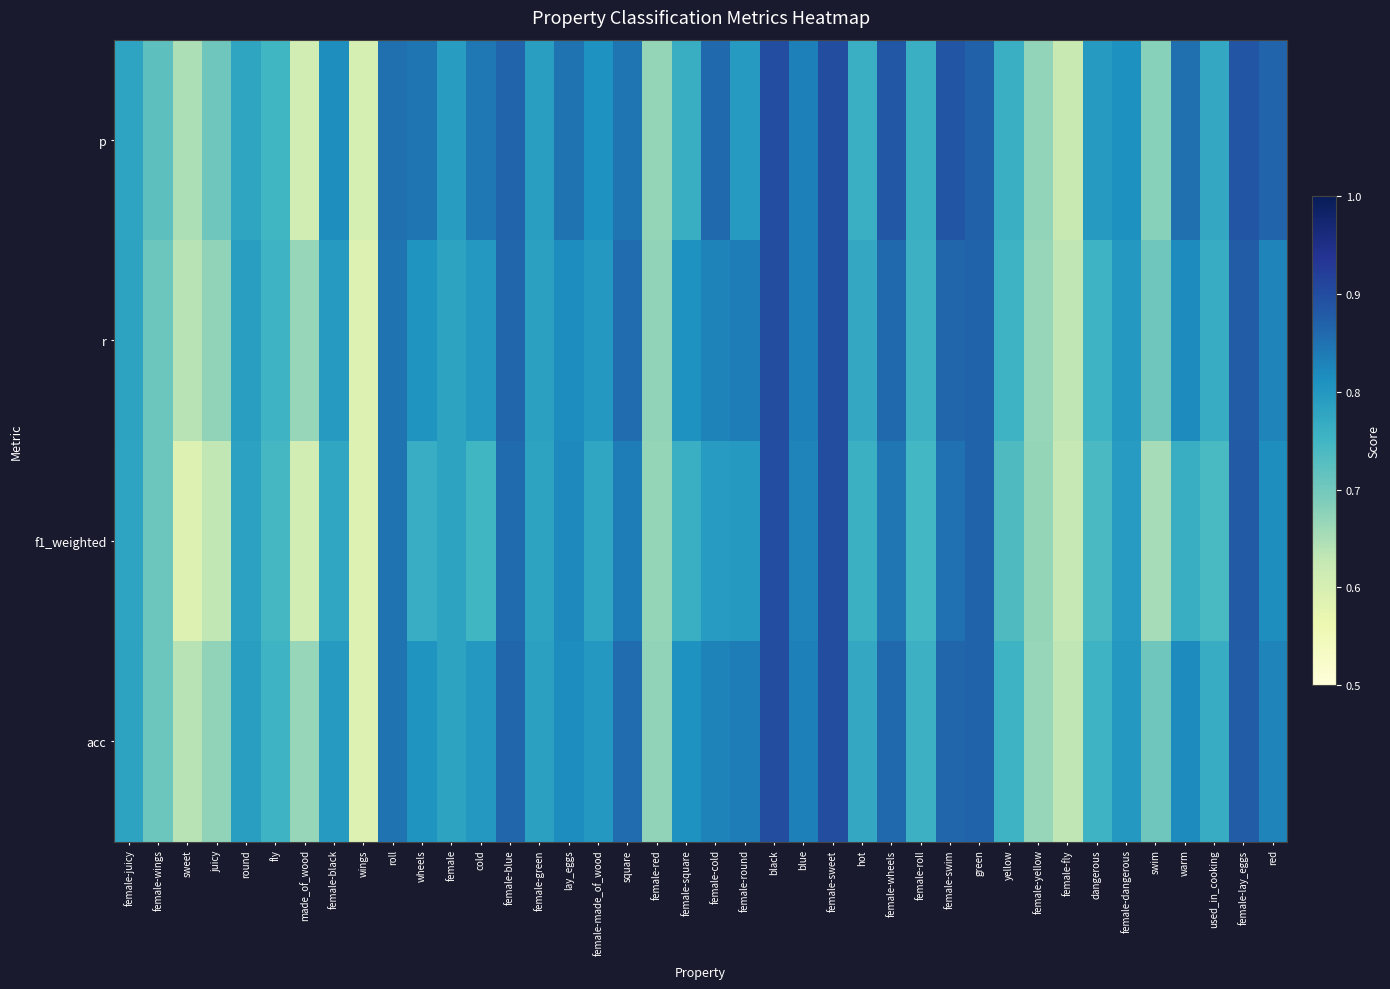

Rank the series by their maximum value, from highest to lowest.

p, f1_weighted, r, acc